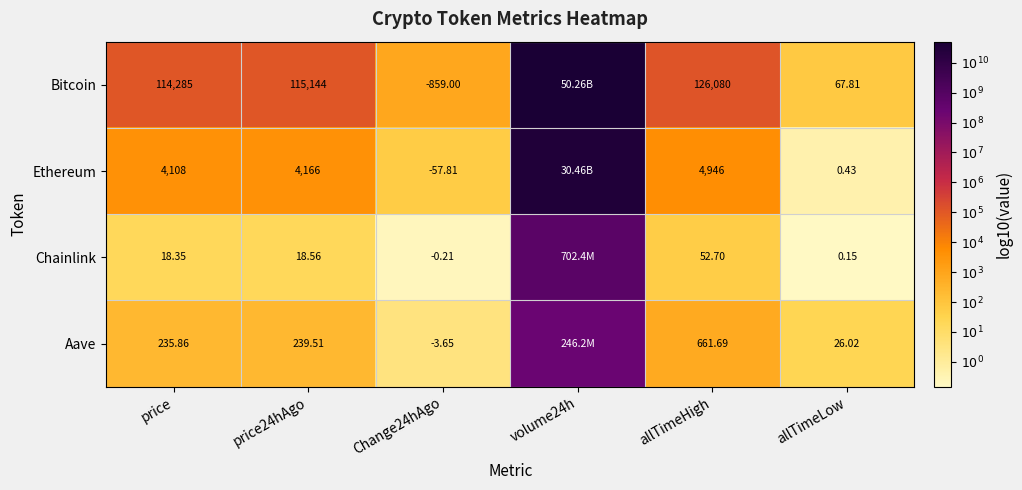

Rank the series at allTimeLow from lowest to highest value.

Chainlink, Ethereum, Aave, Bitcoin